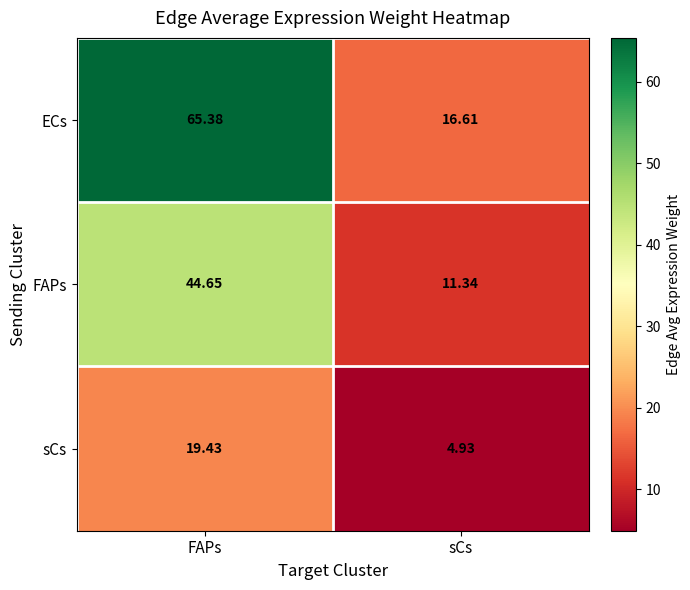

At which label does ECs reach its minimum?

sCs